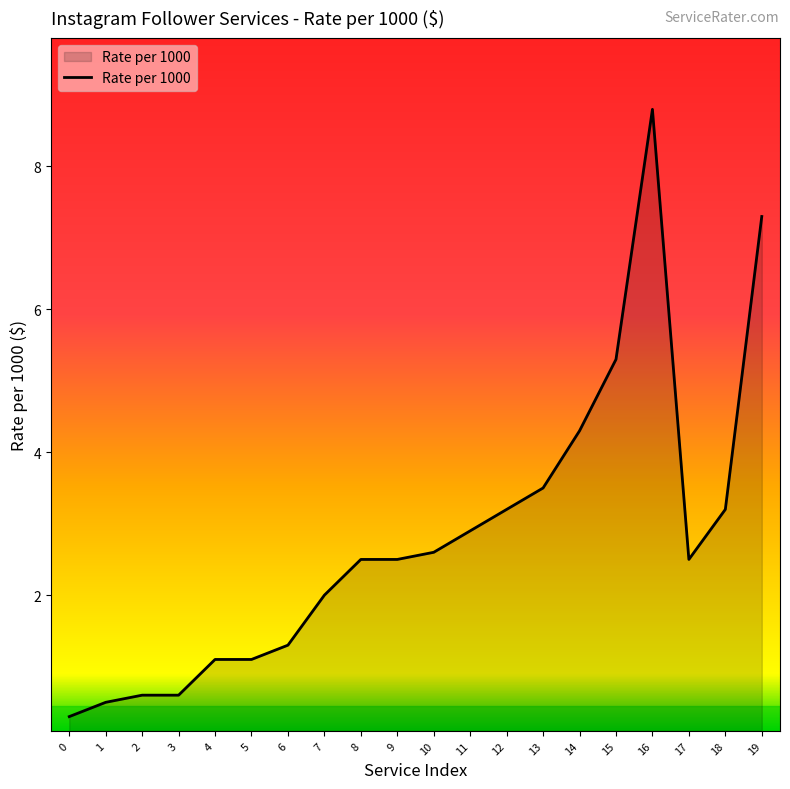

Which category has the highest value across all series?

16